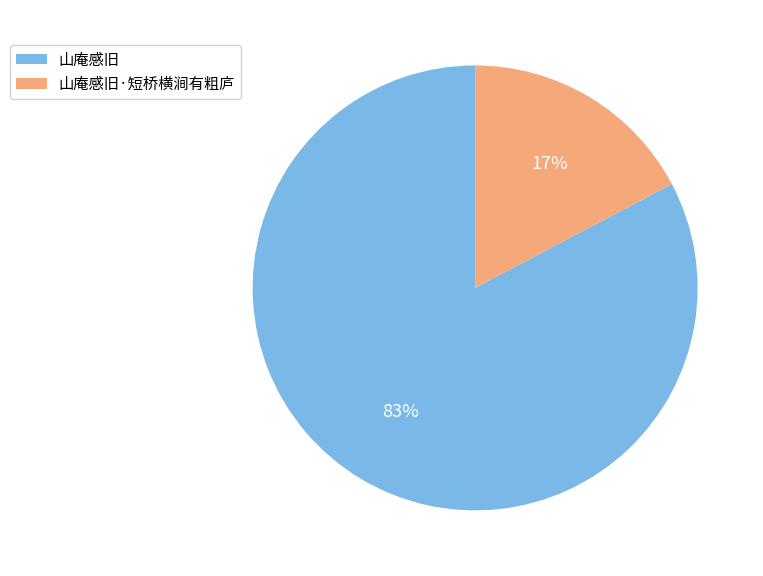

Does any single category account for the majority?

Yes